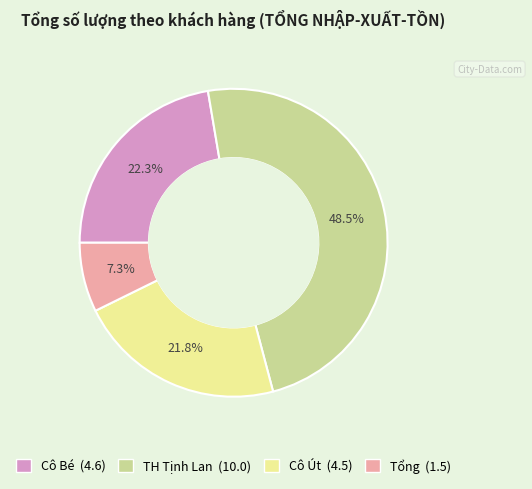

Do Cô Bé and Cô Út together represent more than half of the pie?

No